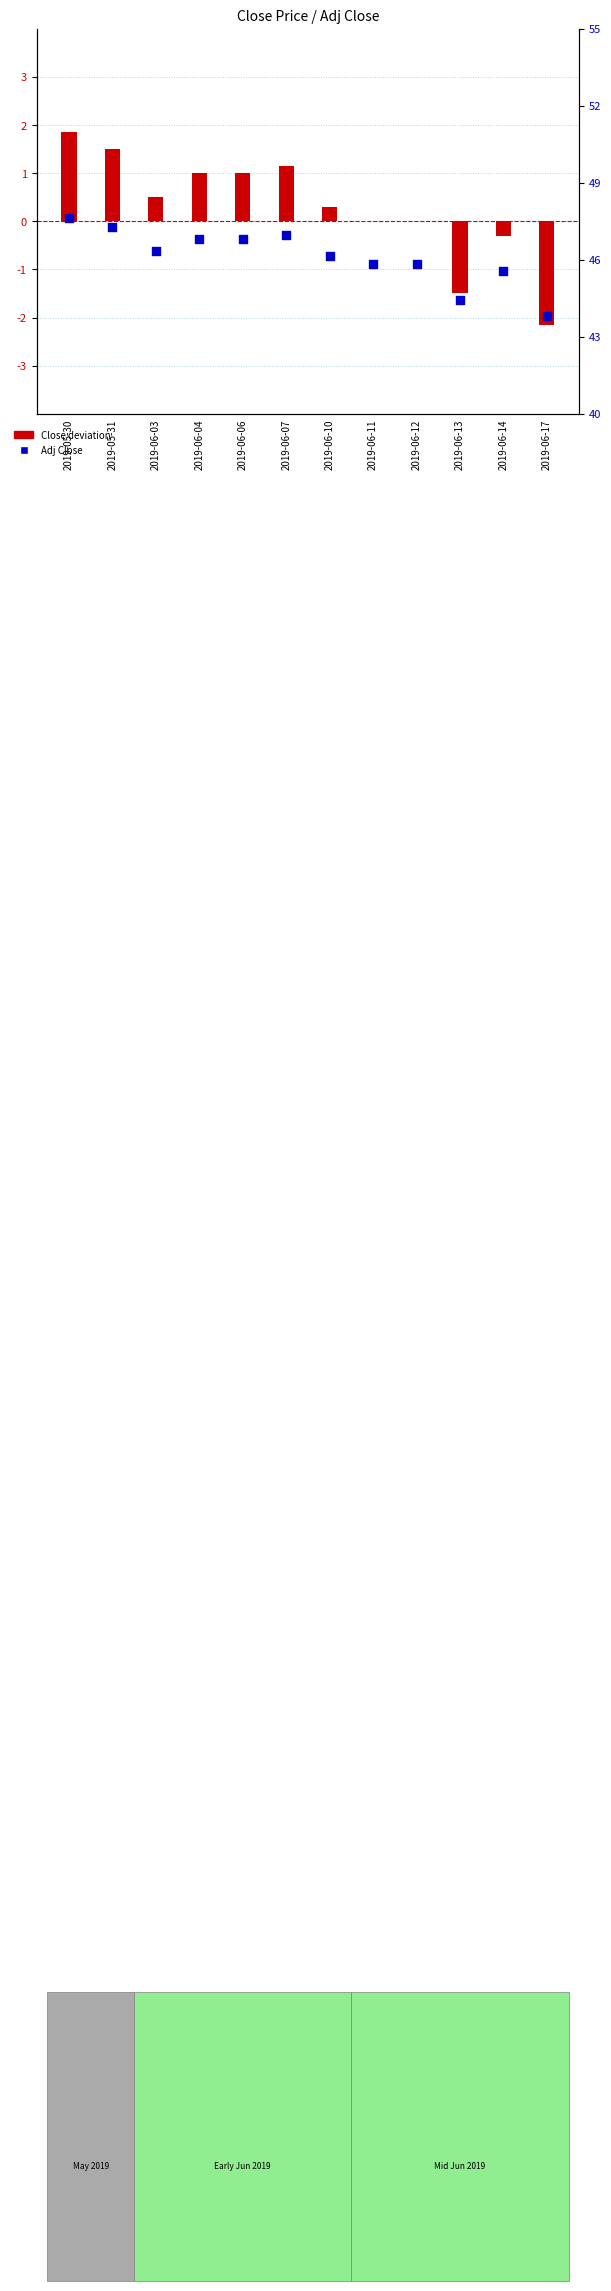

At which category is the sum across all series the highest?

2019-05-30